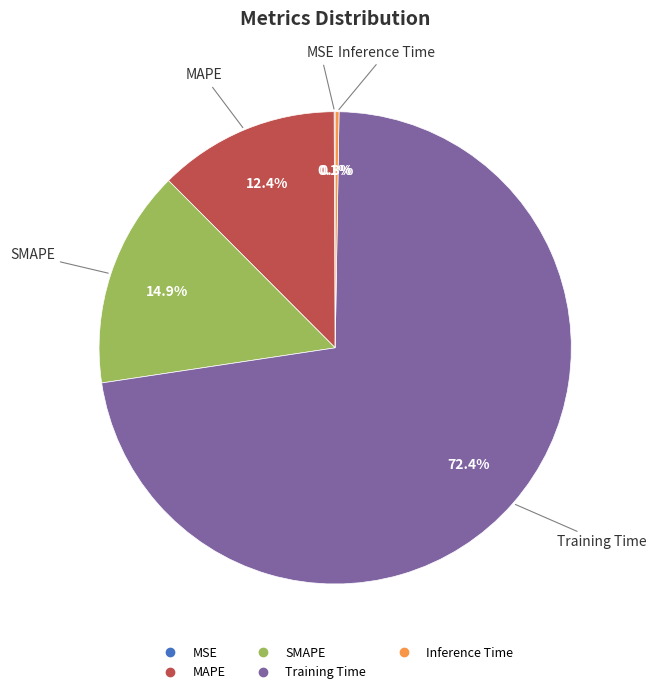

Which category has the biggest portion of the pie?

Training Time